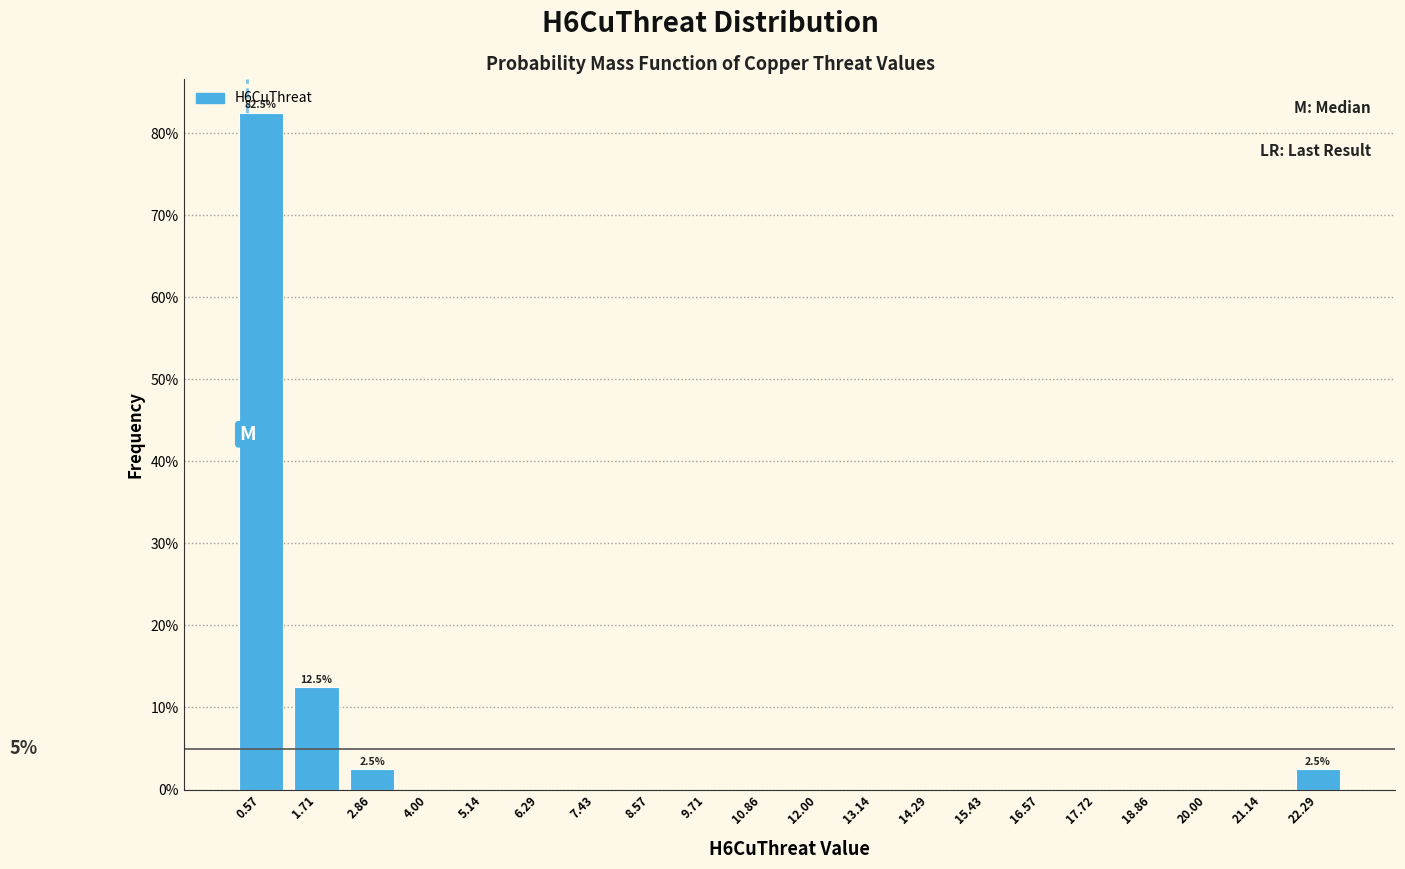

Which range on the x-axis has the tallest bar?

0.0 to 1.2